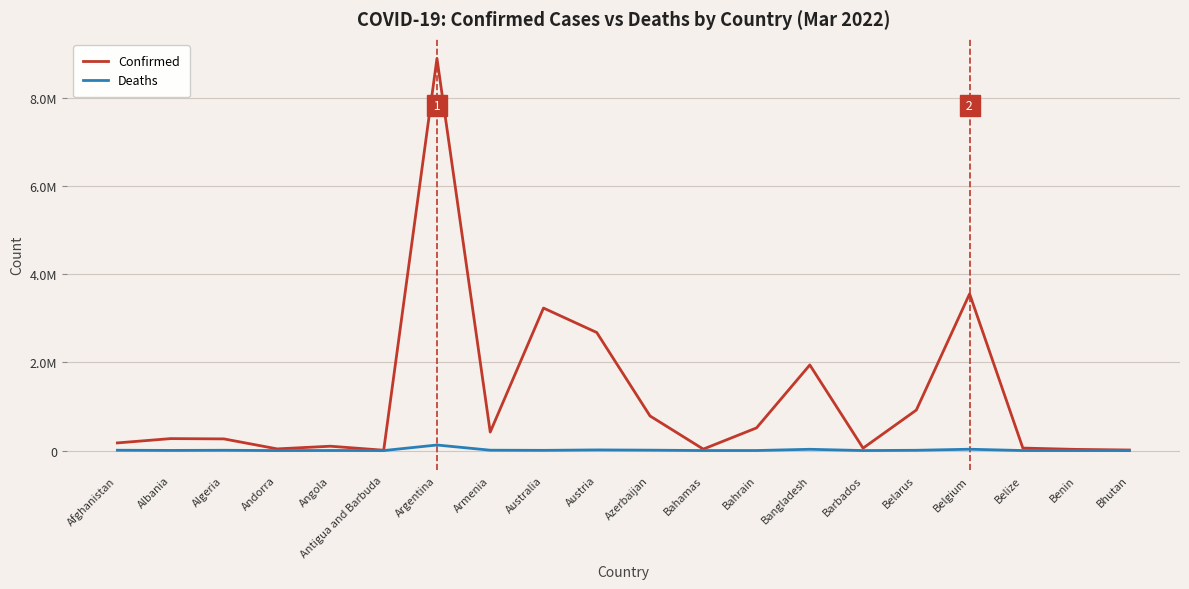

List the series in order of their peak value, highest first.

Confirmed, Deaths